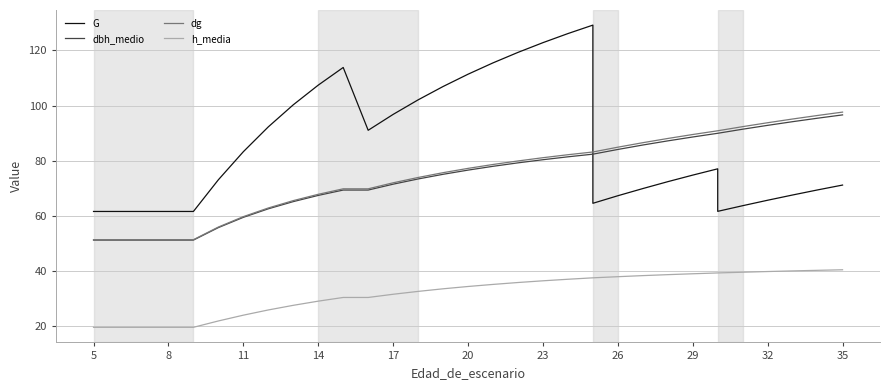

What are all the series names shown in the legend?

G, dbh_medio, dg, h_media